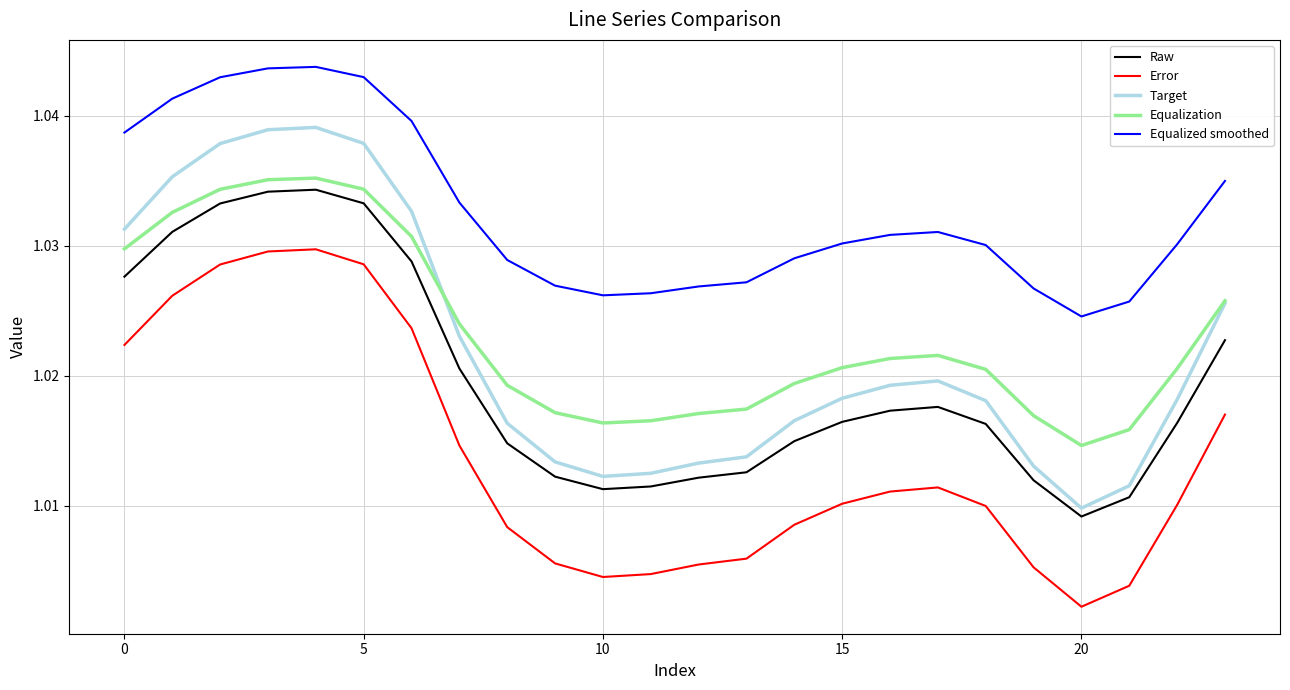

Which series has the widest spread of values?

Target